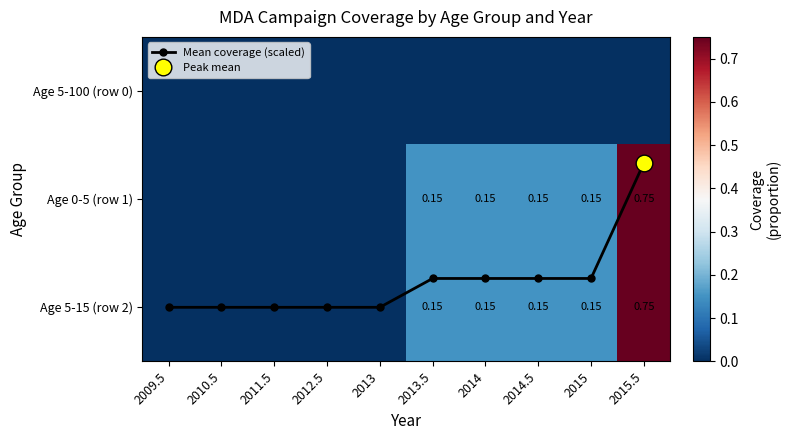

Count the Age 5-15 (row 2) values in the range 0 to 1.

10